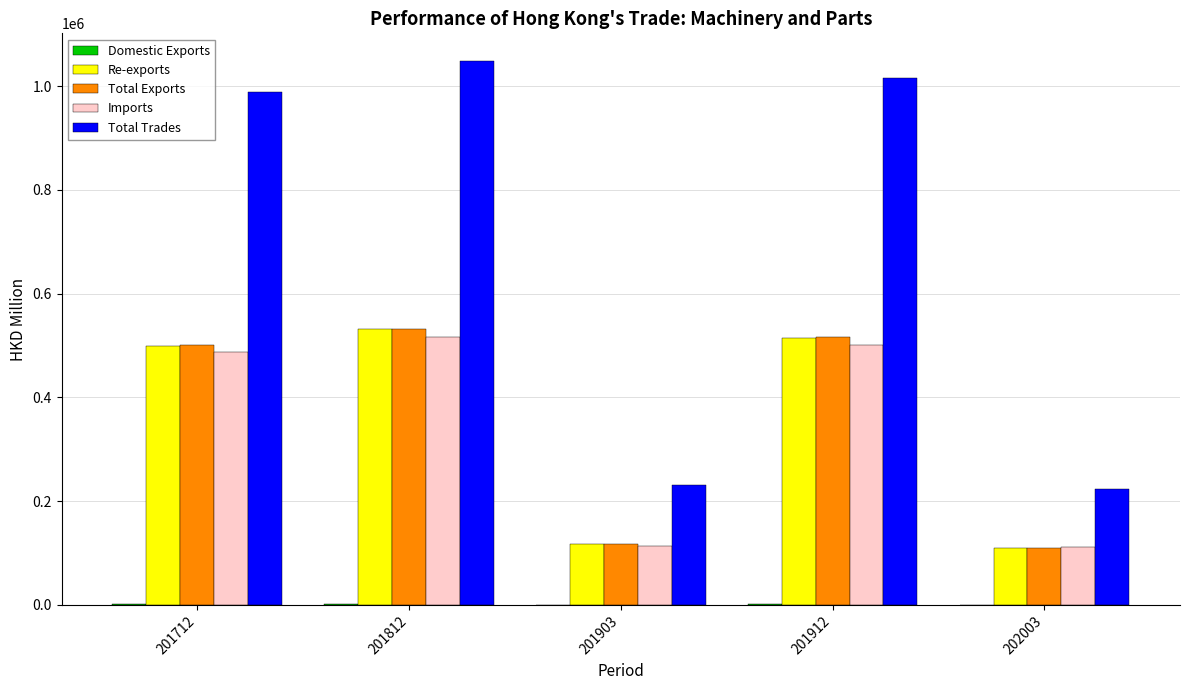

Which series has the largest total across all categories?

Total Trades